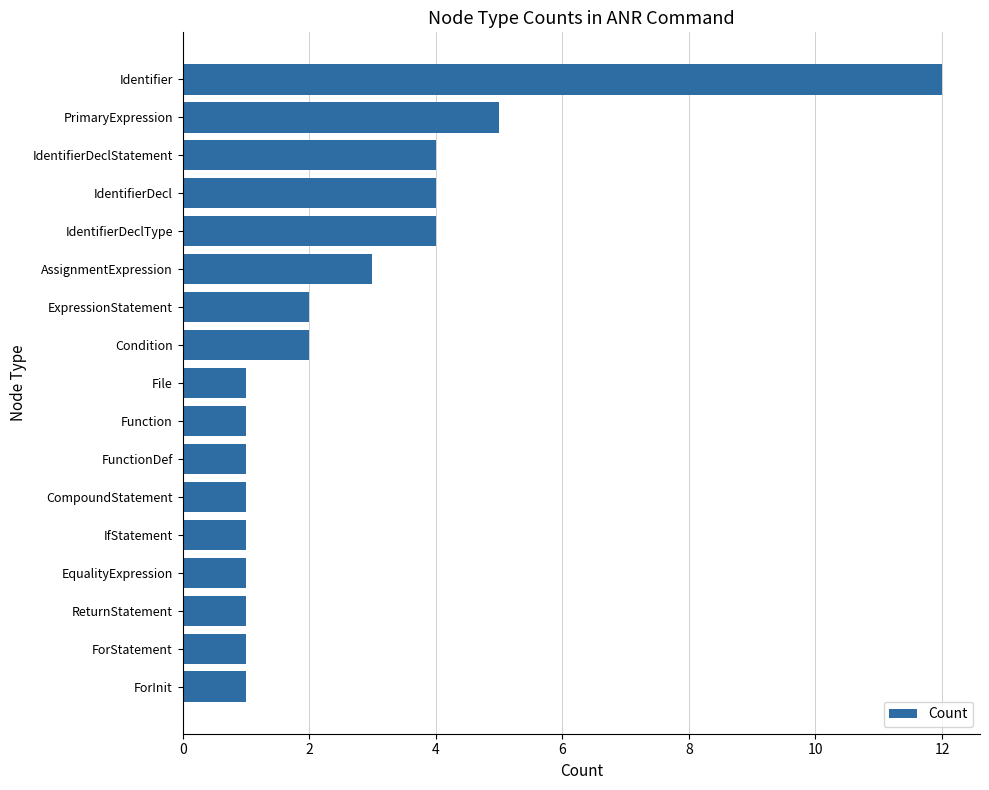

True or false: the data shows 2 at Function.

False